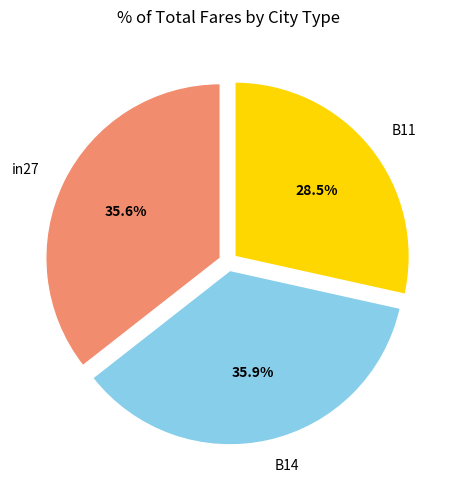

Which has a higher value, B11 or in27?

in27